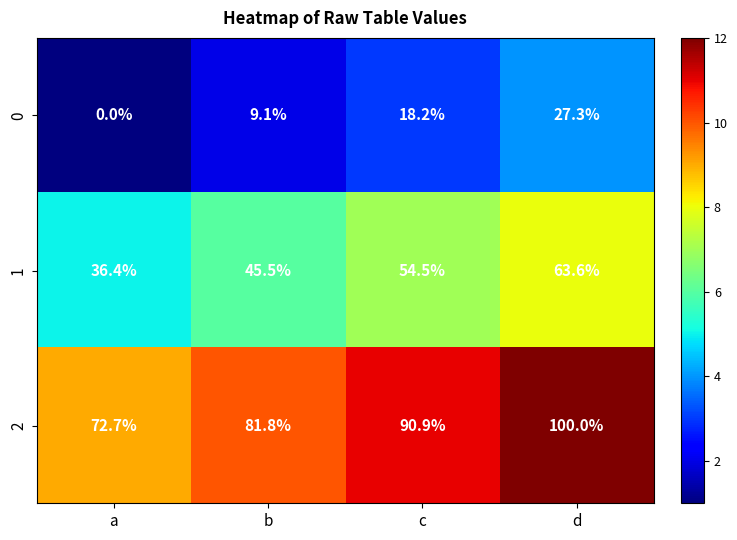

The 2 series shows 100.0 at d. True or false?

True